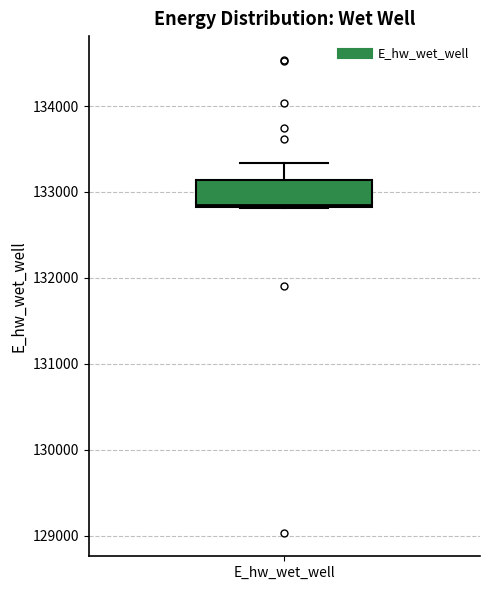

Transcribe this box plot: give where the median line is, the range the box spans, and where the two whiskers end, as read against the y-axis. The values are not printed on the chart, so give them approximately, as read against the axis.

median 132800, box 132800 to 133100, whiskers 132800 to 133300